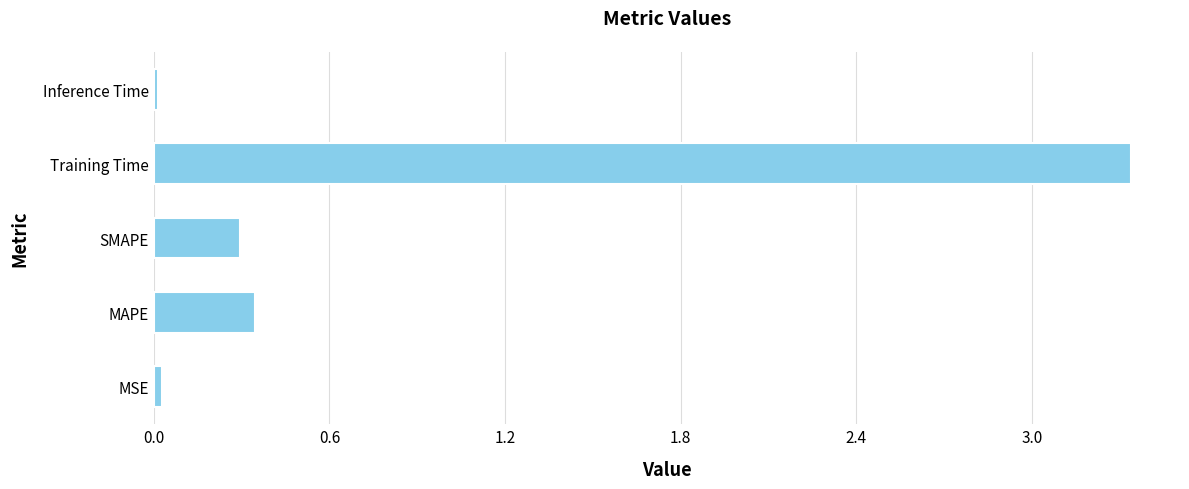

What is the sum of all values?

4.0